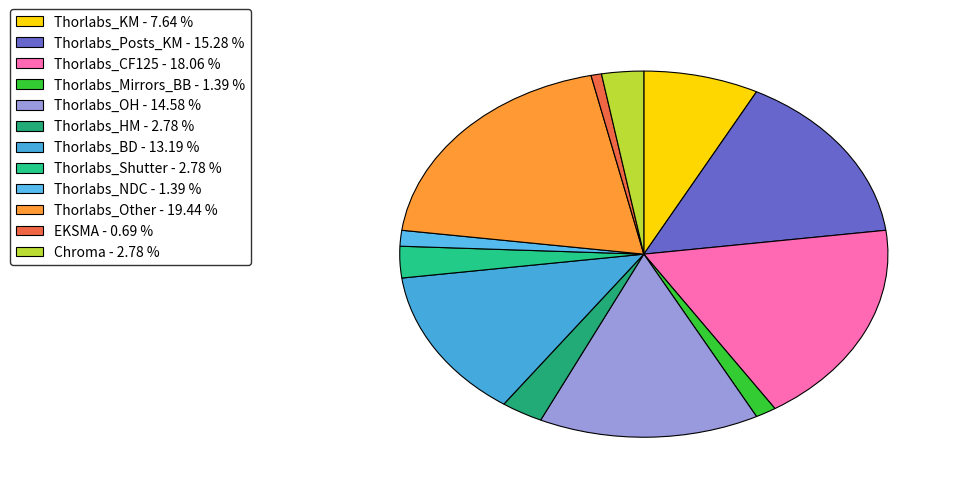

How many segments does this pie chart have?

12